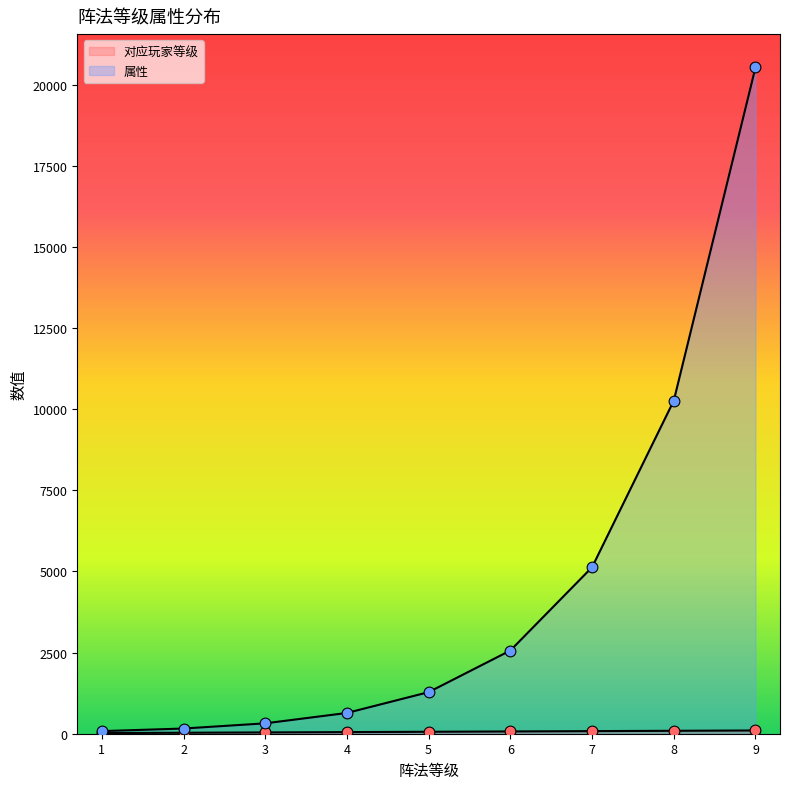

Is the value of 属性 at 5 greater than the value of 对应玩家等级 at 2?

Yes